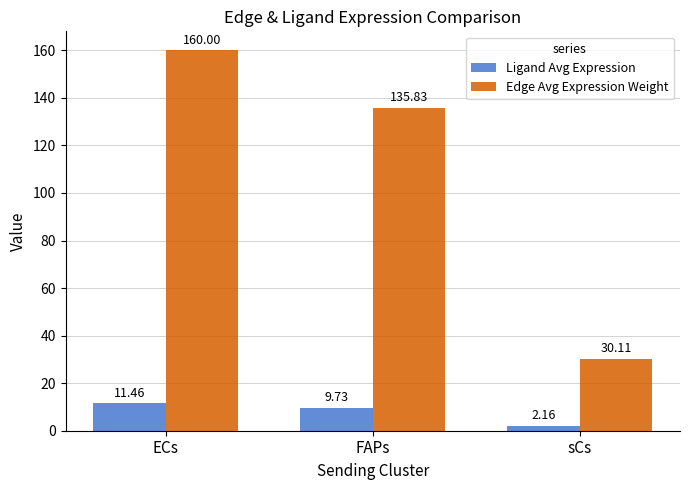

What is the value of the Ligand Avg Expression bar at the 2nd from the left?

9.7